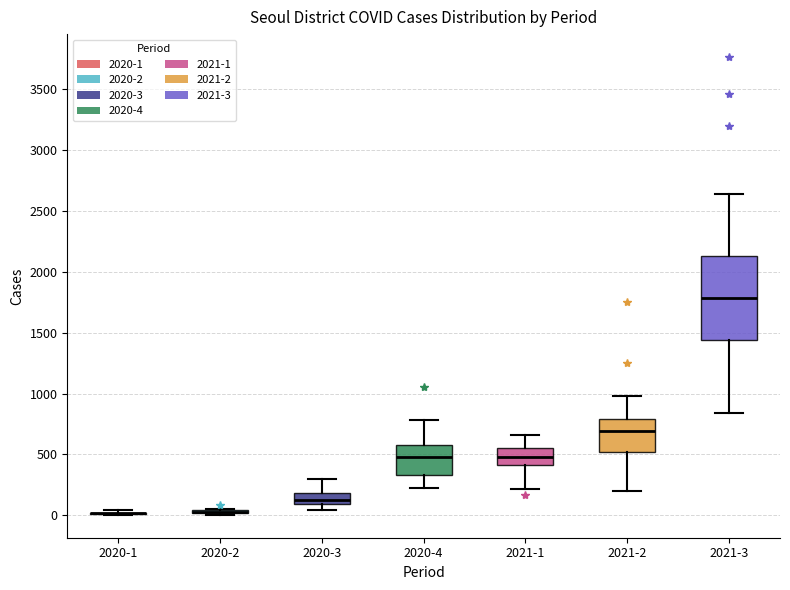

Reading left to right, read every box against the y-axis: the position of its median line, the range the box covers, and the ends of its whiskers. The values are not printed on the chart, so give them approximately, as read against the axis.

2020-1: box collapsed to a line at 0, whiskers 0 to 50
2020-2: box collapsed to a line at 50, whiskers 0 to 50
2020-3: median 150, box 100 to 200, whiskers 50 to 300
2020-4: median 500, box 350 to 550, whiskers 250 to 800
2021-1: median 500, box 400 to 550, whiskers 200 to 650
2021-2: median 700, box 500 to 800, whiskers 200 to 1000
2021-3: median 1800, box 1450 to 2100, whiskers 850 to 2650